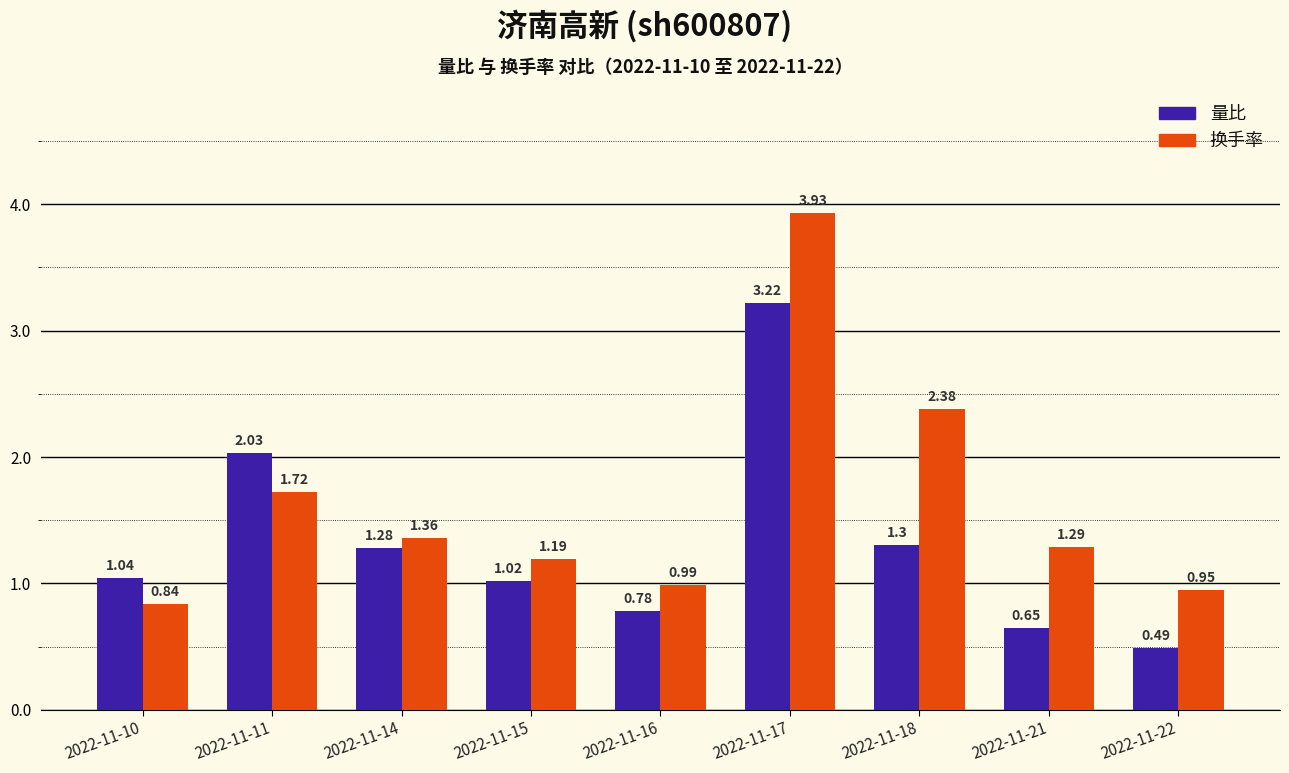

Which category has the lowest value in the 量比 series?

2022-11-22